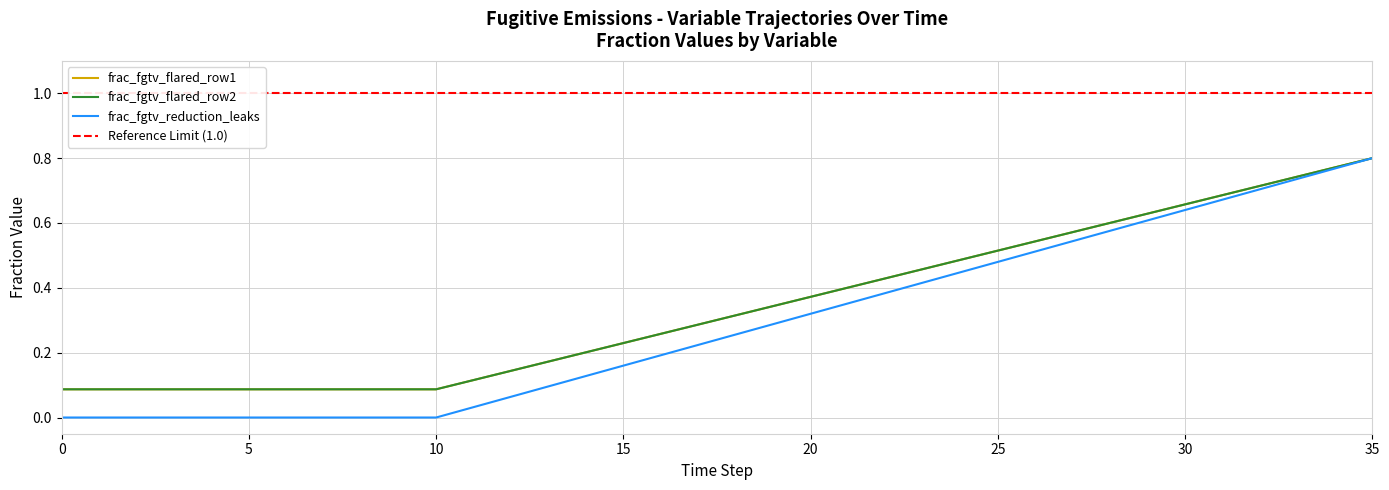

Reading left to right, transcribe all the data shown in this chart.

frac_fgtv_flared_row1: 0.1	0.1	0.1	0.1	0.1	0.1	0.1	0.1	0.1	0.1	0.1	0.1	0.1	0.2	0.2	0.2	0.3	0.3	0.3	0.3	0.4	0.4	0.4	0.5	0.5	0.5	0.5	0.6	0.6	0.6	0.7	0.7	0.7	0.7	0.8	0.8
frac_fgtv_flared_row2: 0.1	0.1	0.1	0.1	0.1	0.1	0.1	0.1	0.1	0.1	0.1	0.1	0.1	0.2	0.2	0.2	0.3	0.3	0.3	0.3	0.4	0.4	0.4	0.5	0.5	0.5	0.5	0.6	0.6	0.6	0.7	0.7	0.7	0.7	0.8	0.8
frac_fgtv_reduction_leaks: 0.0	0.0	0.0	0.0	0.0	0.0	0.0	0.0	0.0	0.0	0.0	0.0	0.1	0.1	0.1	0.2	0.2	0.2	0.3	0.3	0.3	0.4	0.4	0.4	0.4	0.5	0.5	0.5	0.6	0.6	0.6	0.7	0.7	0.7	0.8	0.8